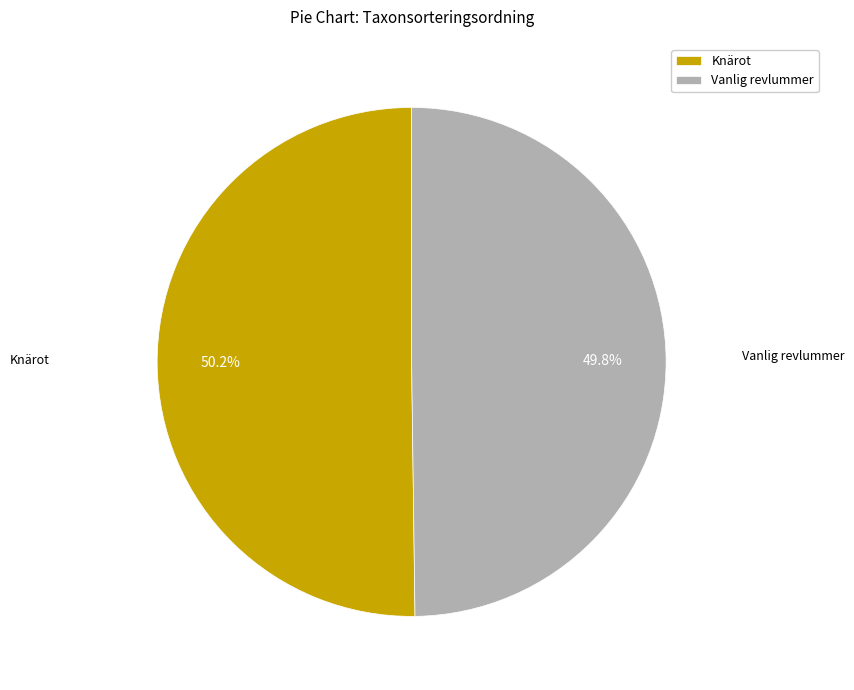

The Knärot slice represents 42% of the pie. True or false?

False